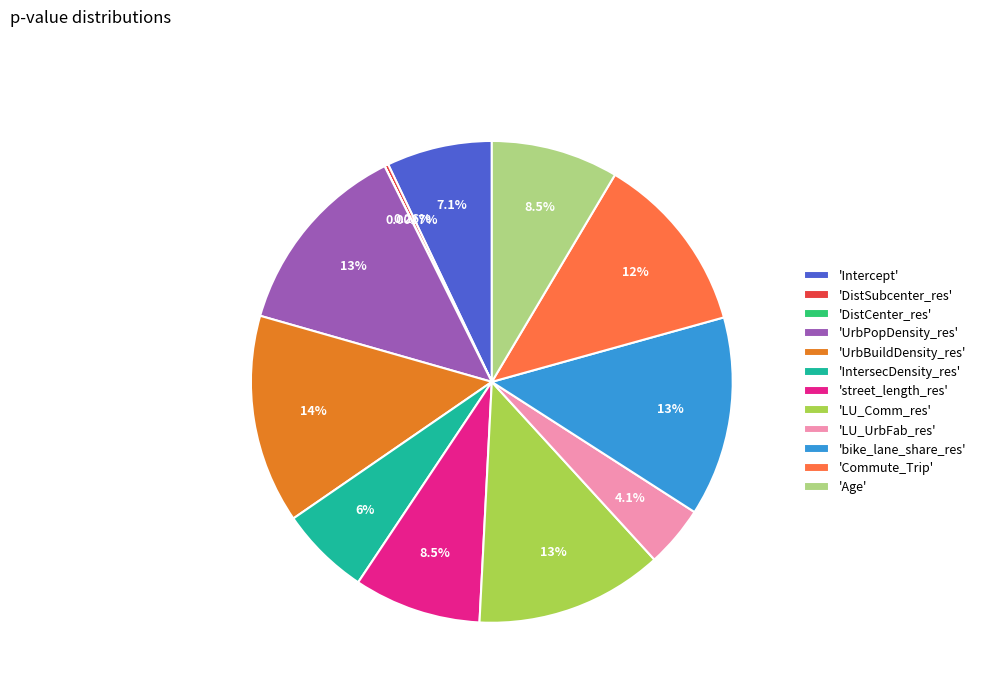

To the nearest percent, what is the average slice percentage?

8%